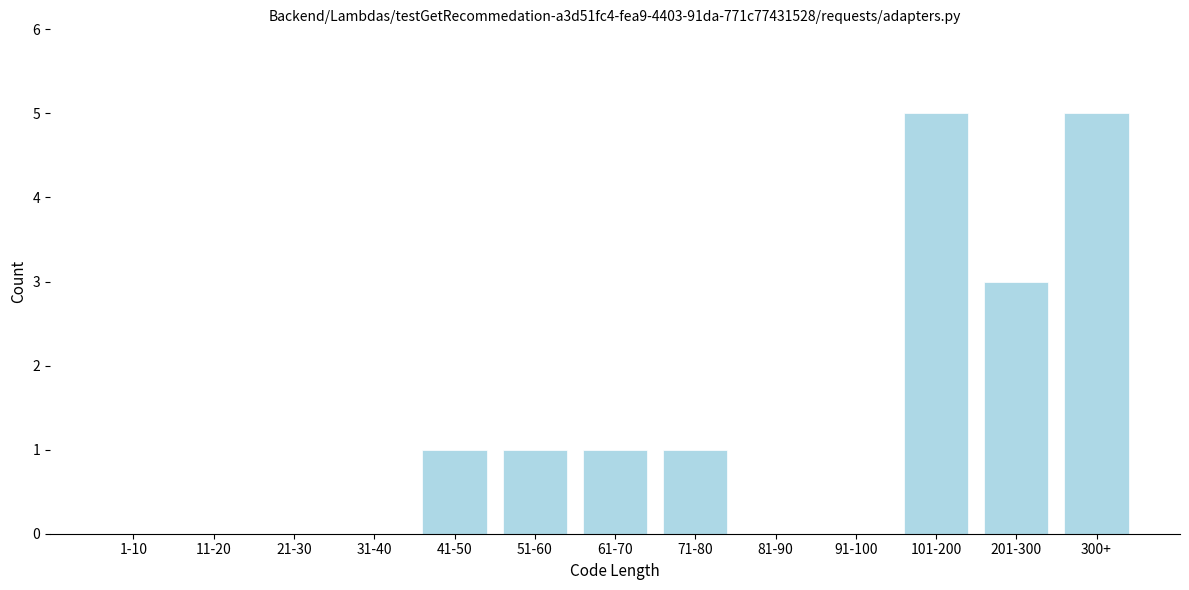

Reading left to right, list all the values displayed in this chart.

1-10=0	11-20=0	21-30=0	31-40=0	41-50=1	51-60=1	61-70=1	71-80=1	81-90=0	91-100=0	101-200=5	201-300=3	300+=5